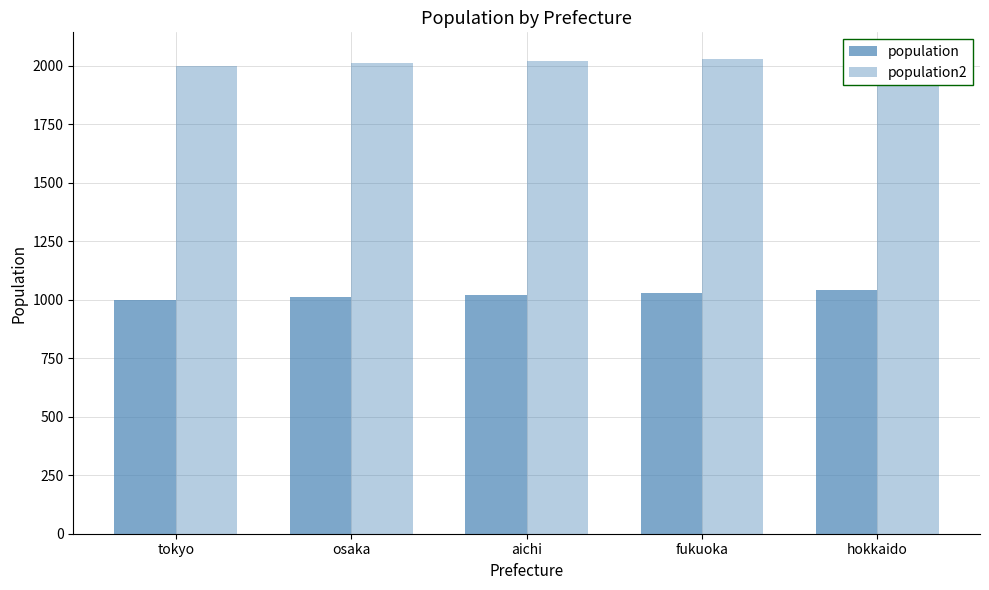

At which label is population closest to 1020?

aichi